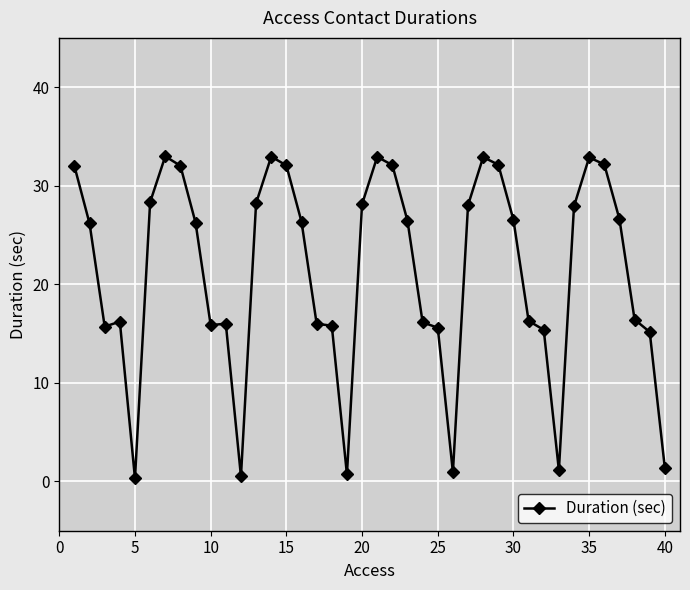

True or false: the data has more than 2 interior local peaks.

True